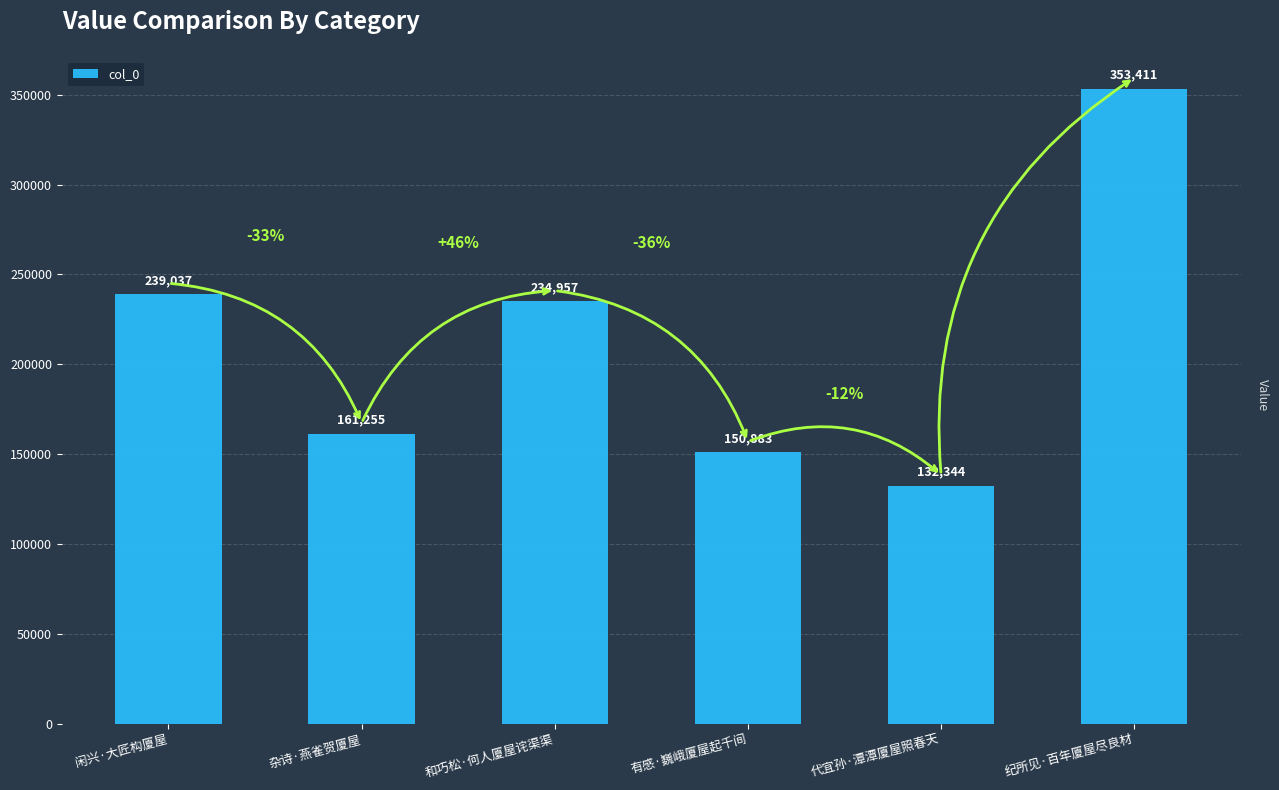

Between 有感·巍峨厦屋起千间 and 杂诗·燕雀贺厦屋, which is larger?

杂诗·燕雀贺厦屋